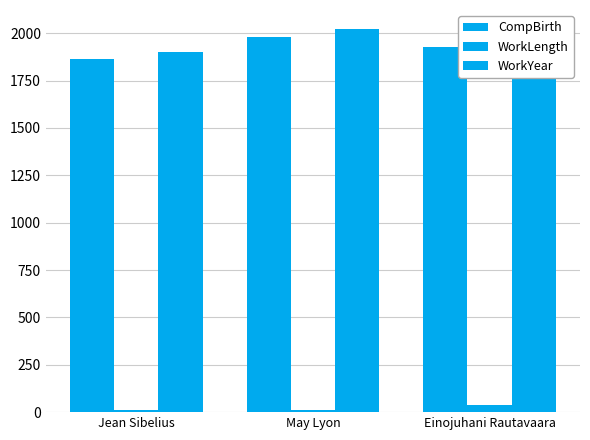

At which label does WorkLength reach its peak?

Einojuhani Rautavaara